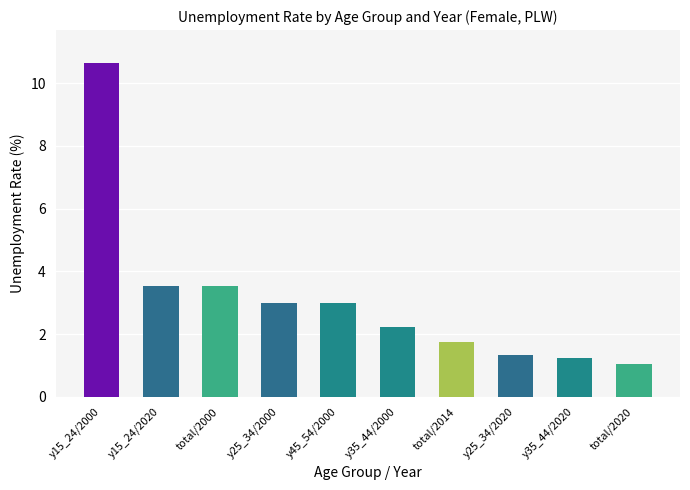

What is the change in value from y15_24/2000 to y45_54/2000?

-7.6